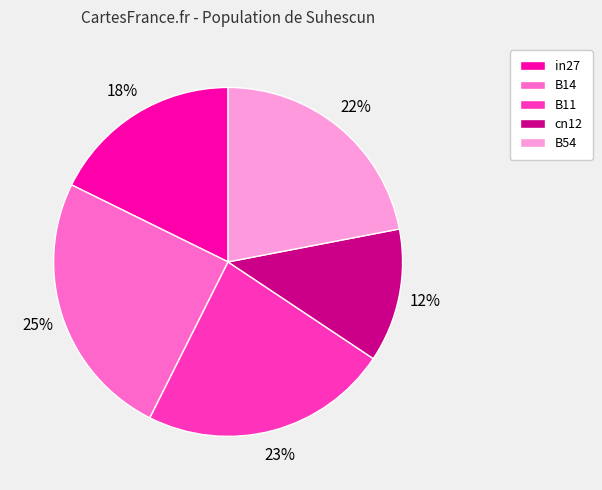

Is there any slice that represents more than half of the pie?

No